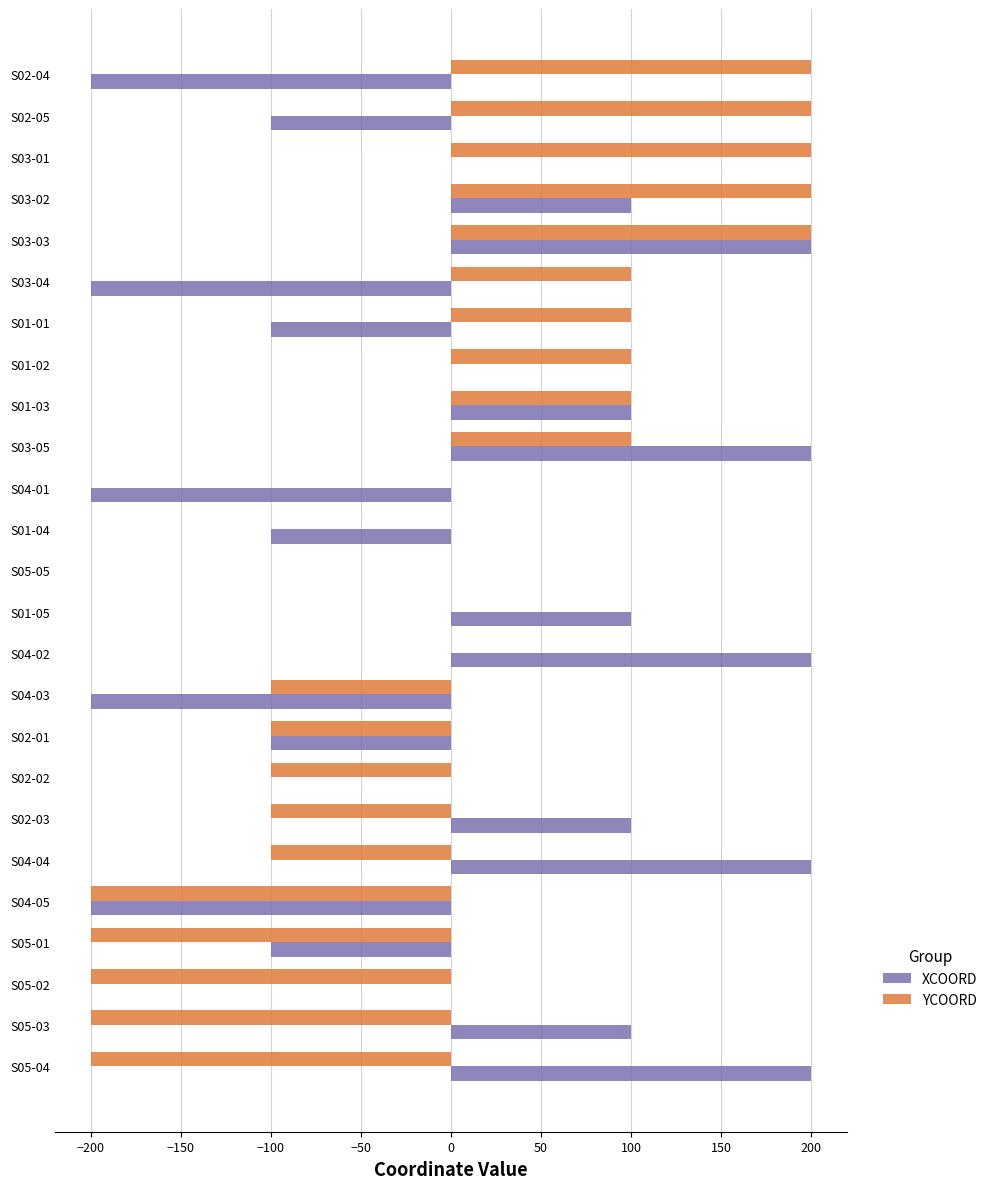

What is the highest value of the YCOORD series?

200